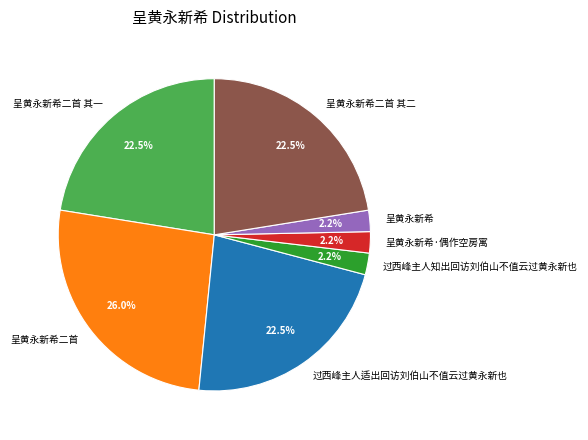

Combined, what portion of the pie is 过西峰主人适出回访刘伯山不值云过黄永新也 and 过西峰主人知出回访刘伯山不值云过黄永新也?

24.7%